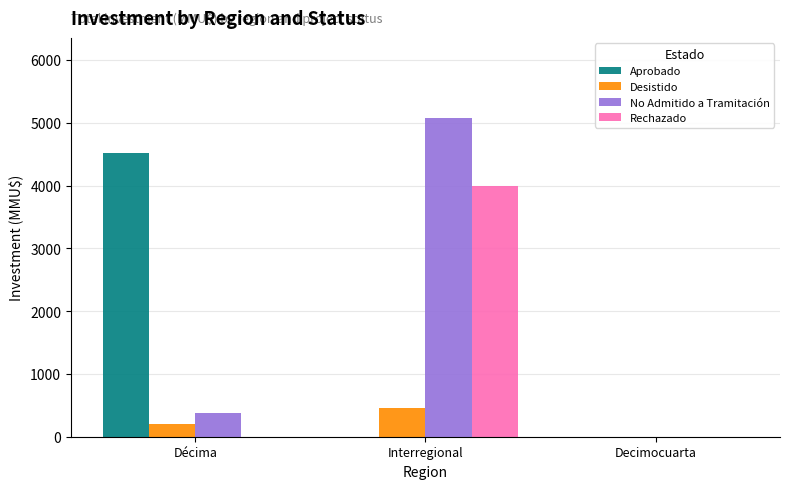

Are the bars grouped side by side (vs. stacked)?

Yes